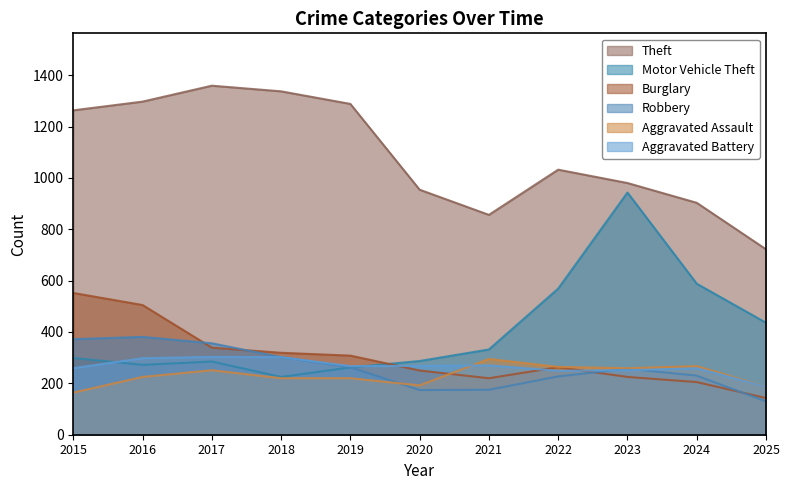

What is the minimum value for Motor Vehicle Theft?

225